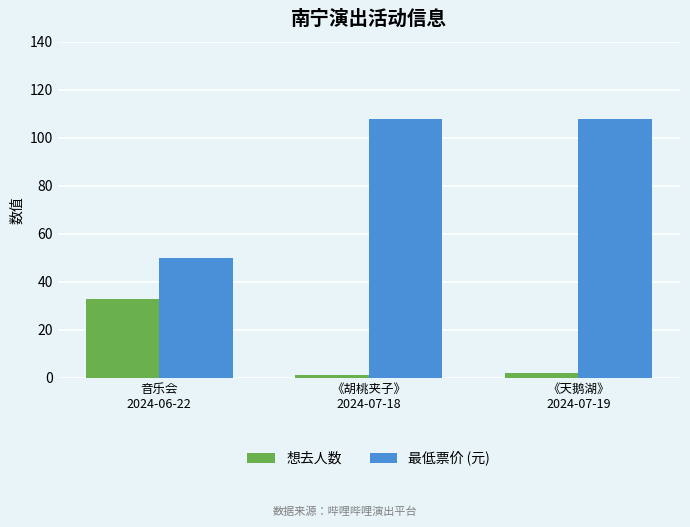

What is the greatest value displayed?

108